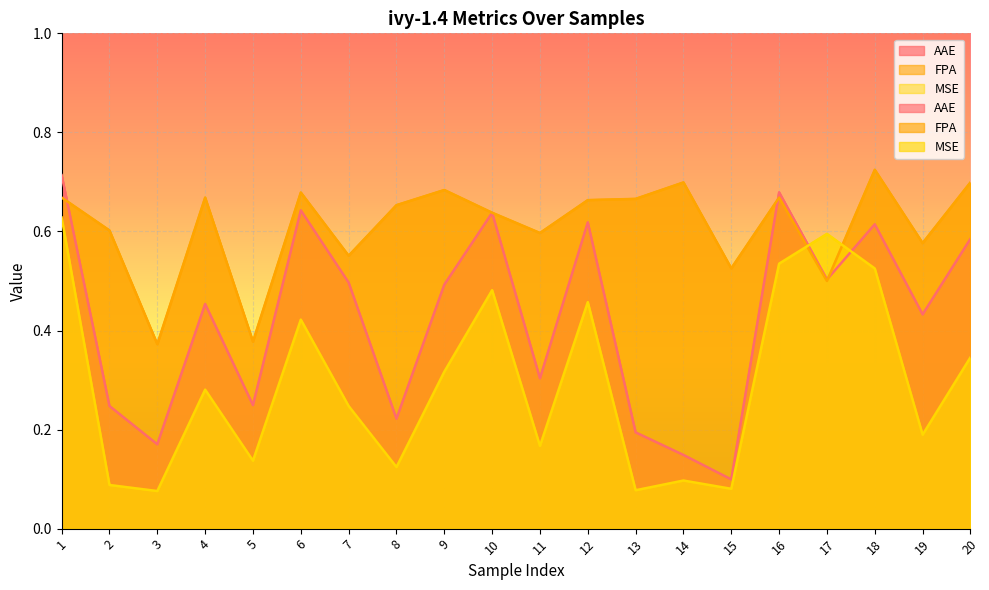

In FPA, how many points are higher than both neighbors (excluding endpoints)?

6